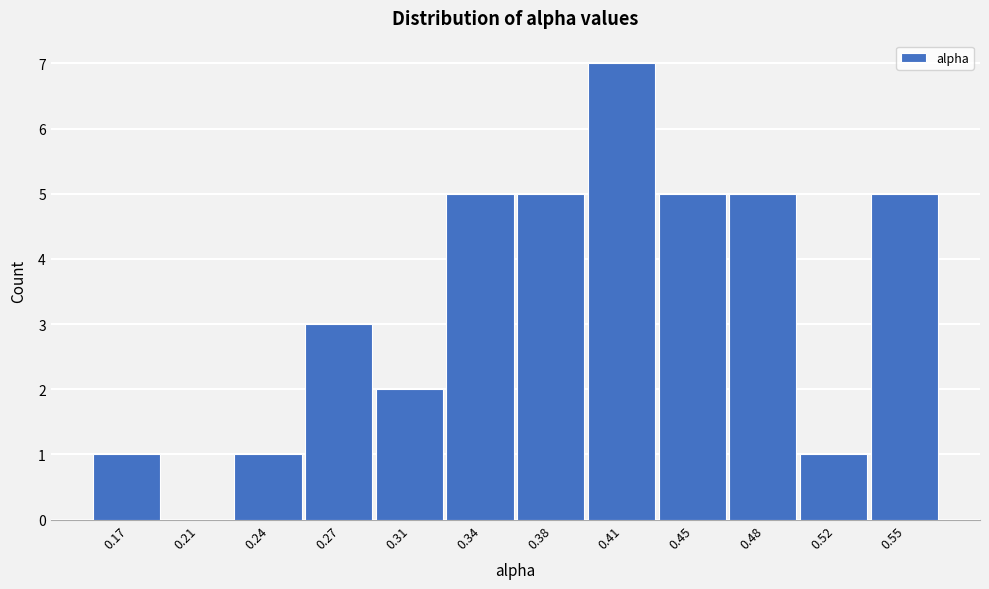

Reading left to right, extract all data points from this chart.

0.17=1	0.21=0	0.24=1	0.27=3	0.31=2	0.34=5	0.38=5	0.41=7	0.45=5	0.48=5	0.52=1	0.55=5